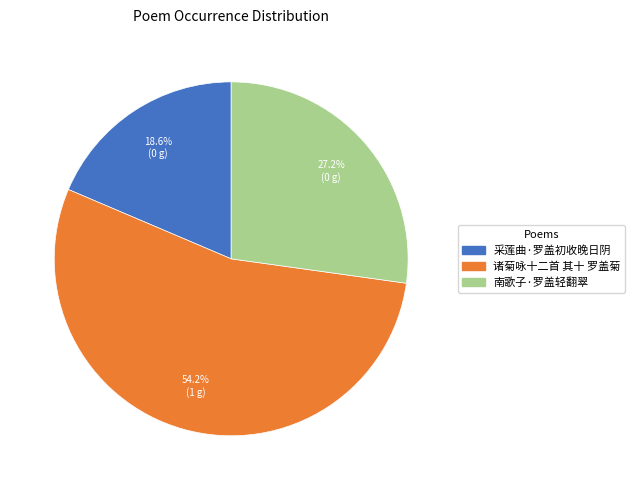

Which slice represents more than half of the pie?

诸菊咏十二首 其十 罗盖菊